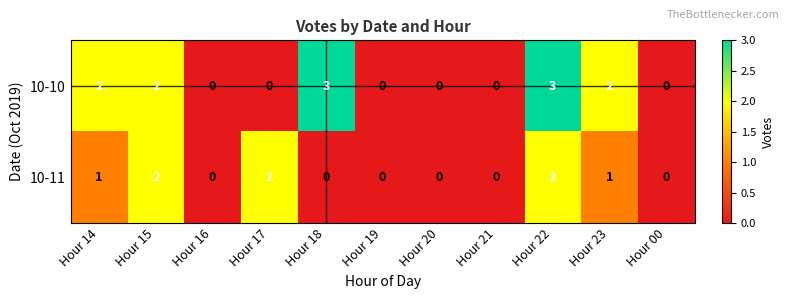

What is the difference between the highest and lowest values at Hour 23?

1